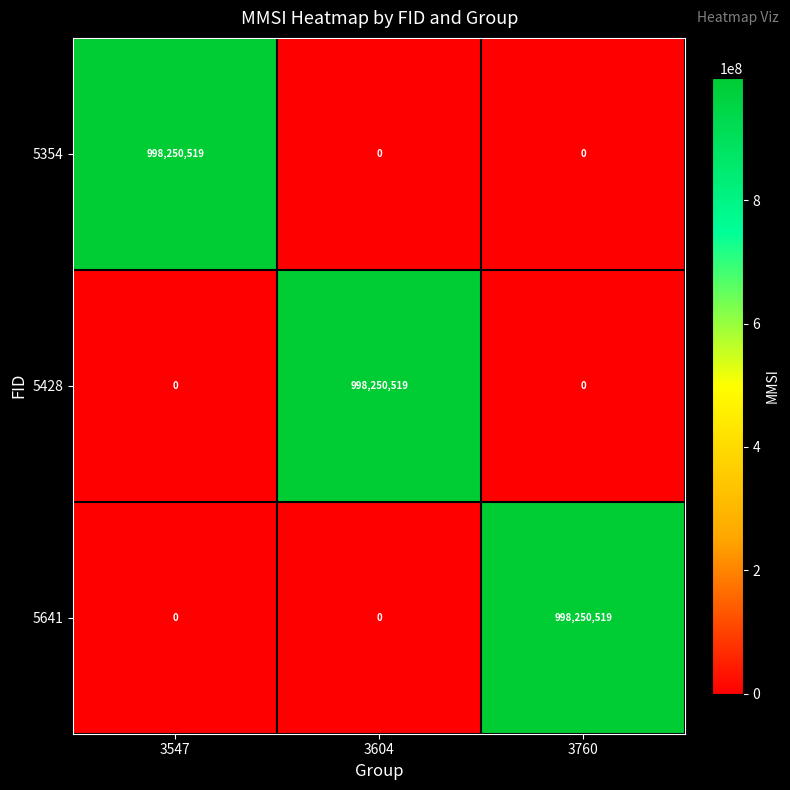

Count the 5428 values in the range 0 to 998250519.

3